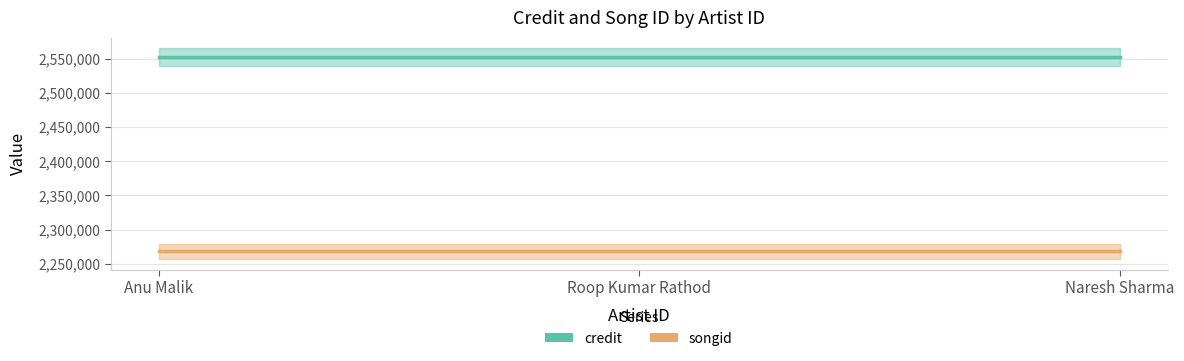

Between Naresh Sharma and Anu Malik, which is larger?

Naresh Sharma